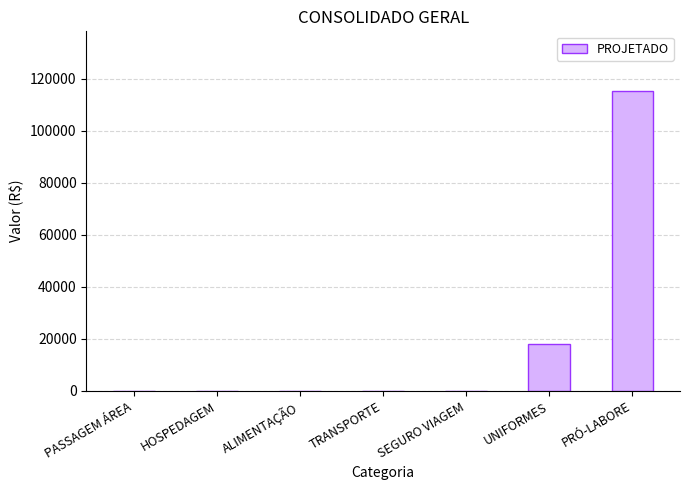

What is the maximum value shown in the chart?

115272